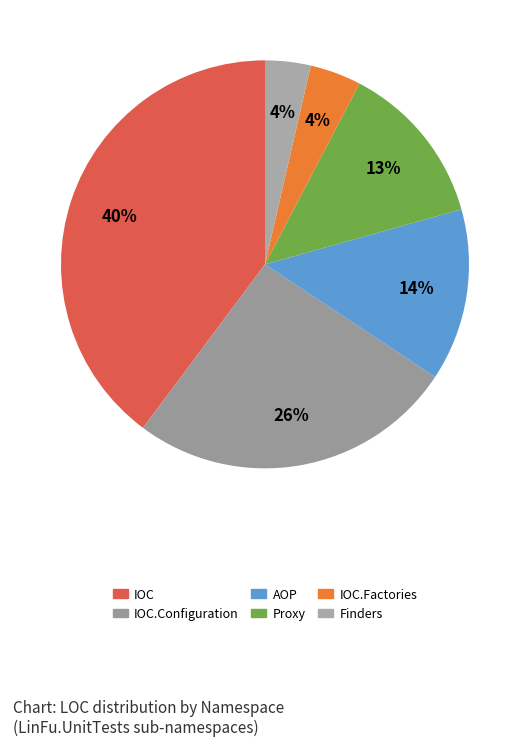

Which category has the biggest portion of the pie?

LinFu.UnitTests.IOC